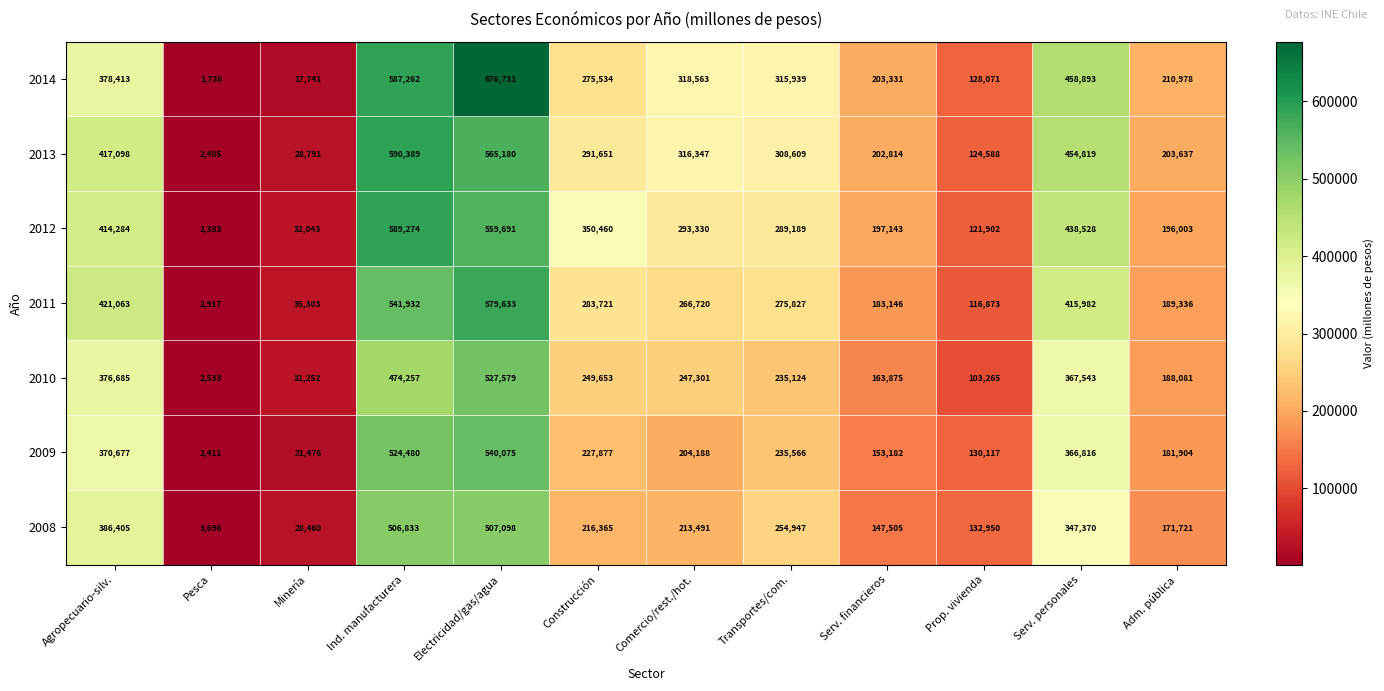

What is the difference between the highest and lowest values at Adm. pública?

39257